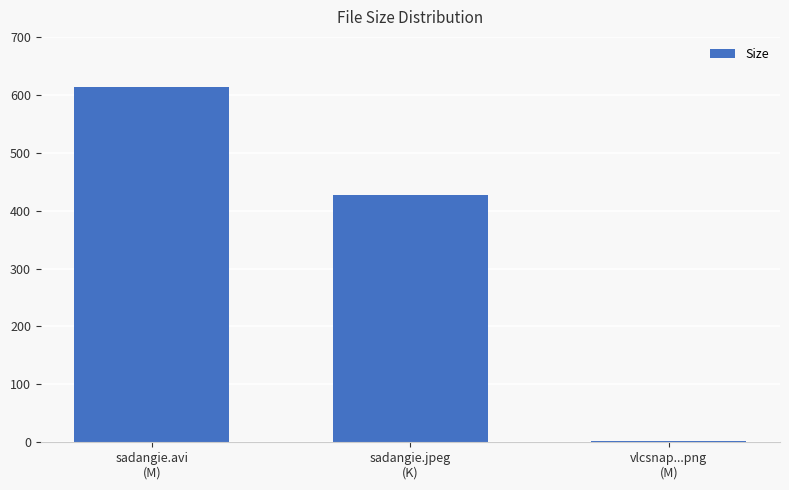

What is the sum of all values?

1041.1